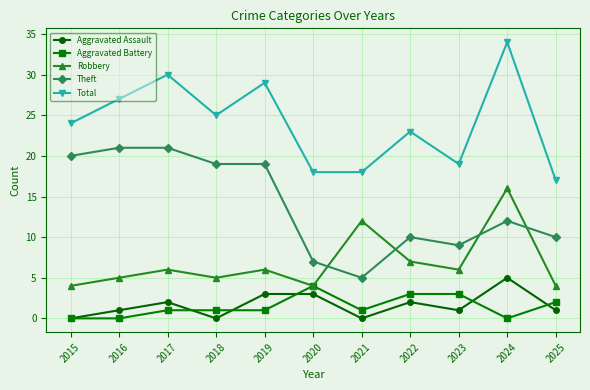

Which series has the largest range (max minus min)?

Total